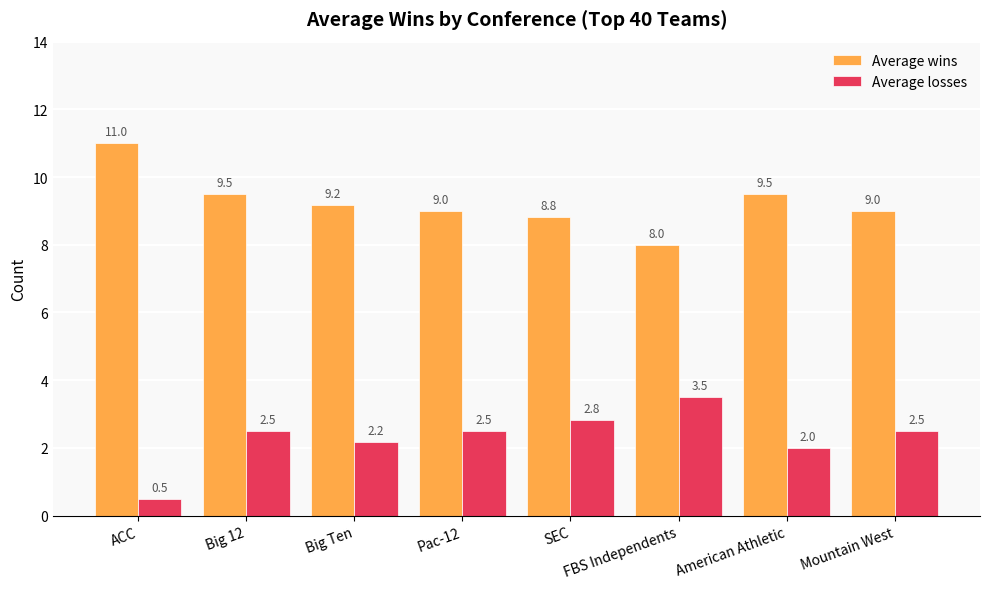

What is the difference between the highest and lowest values at American Athletic?

7.5